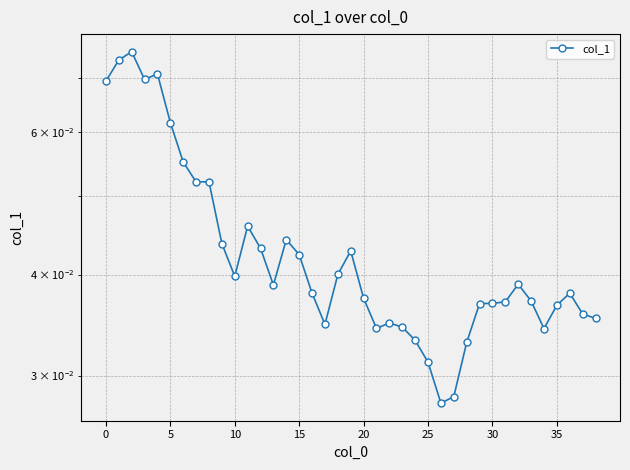

Does the chart display data point markers on the line(s)?

Yes